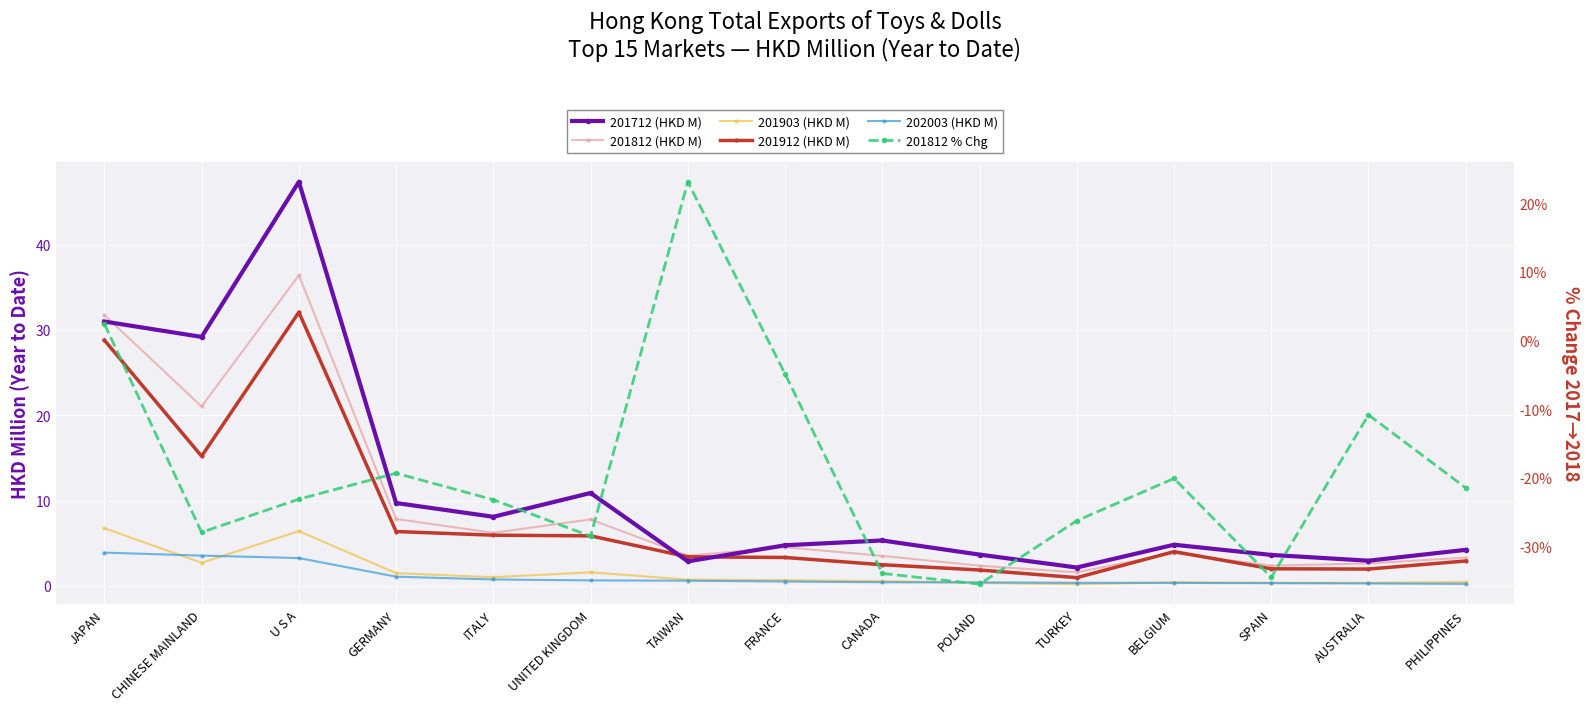

Read the 202003 (HKD M) value at FRANCE.

0.5